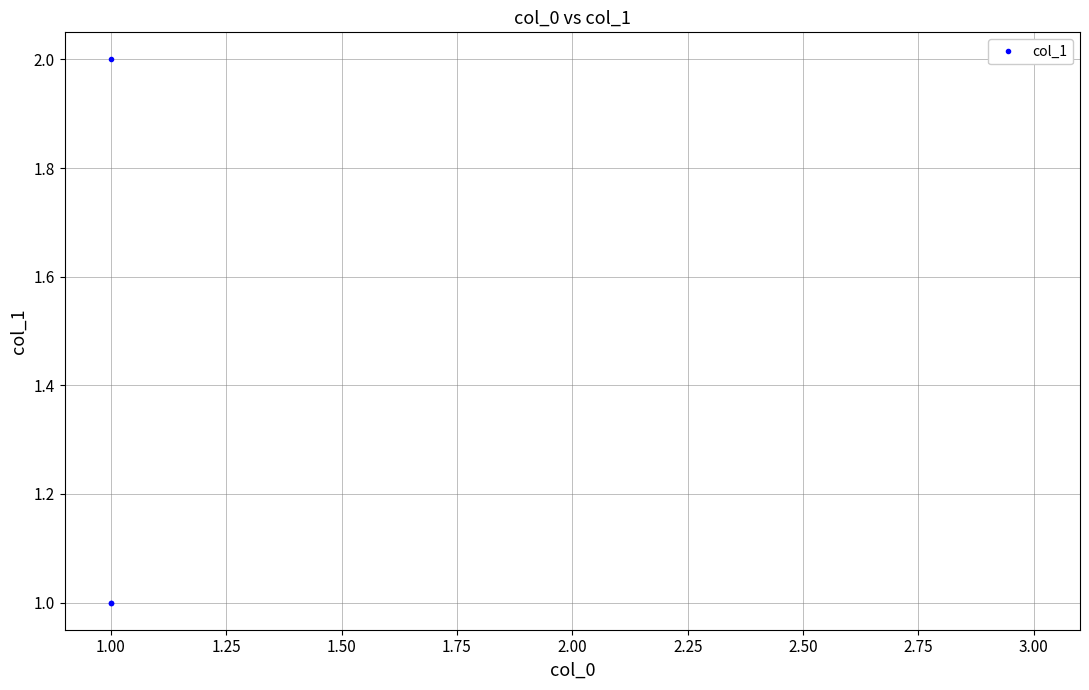

Between 3.00 and 1.00, which is larger?

3.00